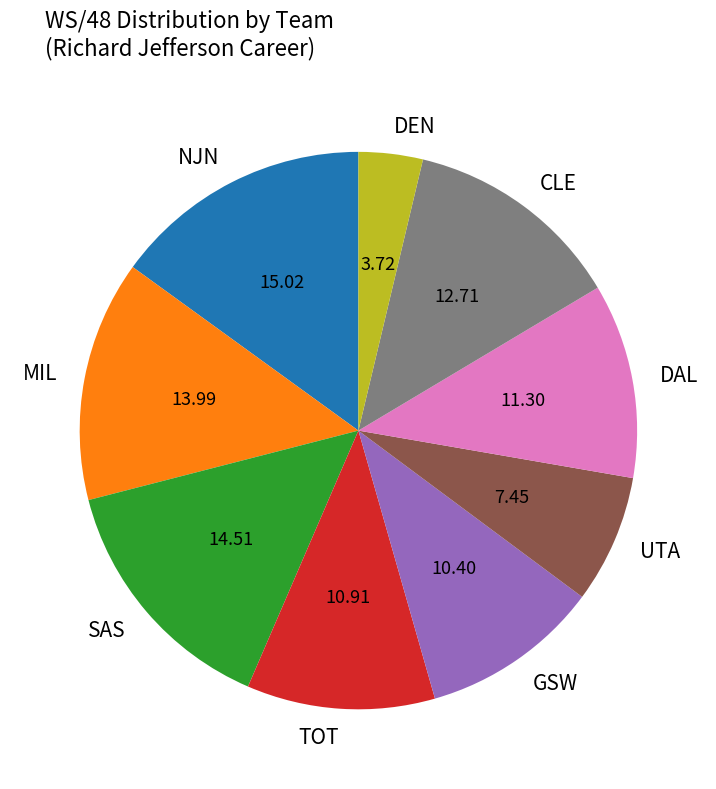

Between SAS and DEN, which is larger?

SAS